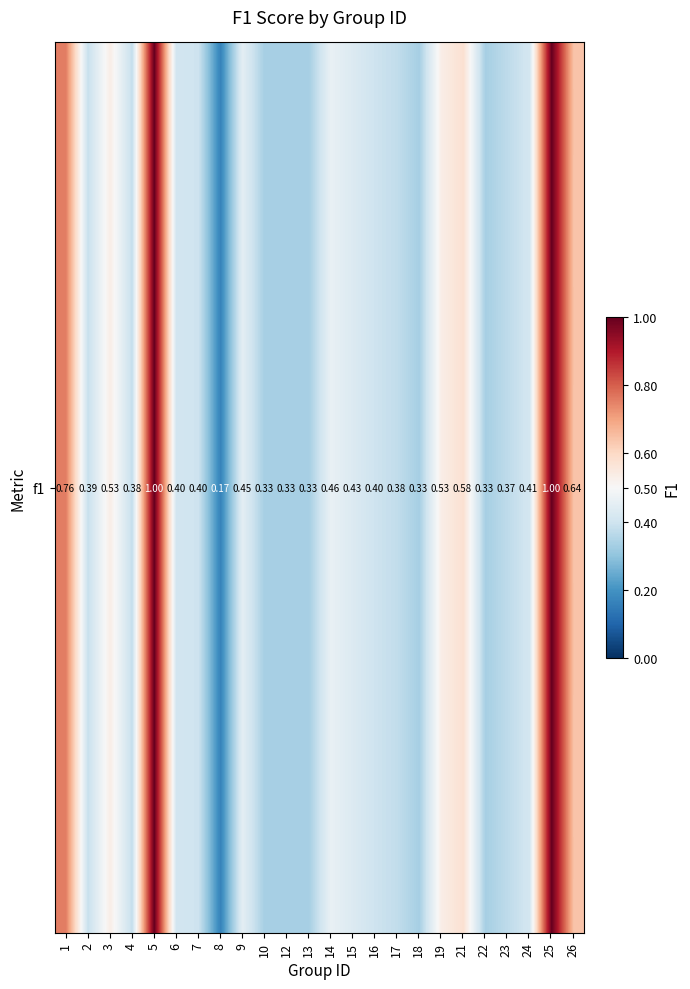

Reading left to right, what are all the values shown in this chart?

0.8	0.4	0.5	0.4	1.0	0.4	0.4	0.2	0.5	0.3	0.3	0.3	0.5	0.4	0.4	0.4	0.3	0.5	0.6	0.3	0.4	0.4	1.0	0.6